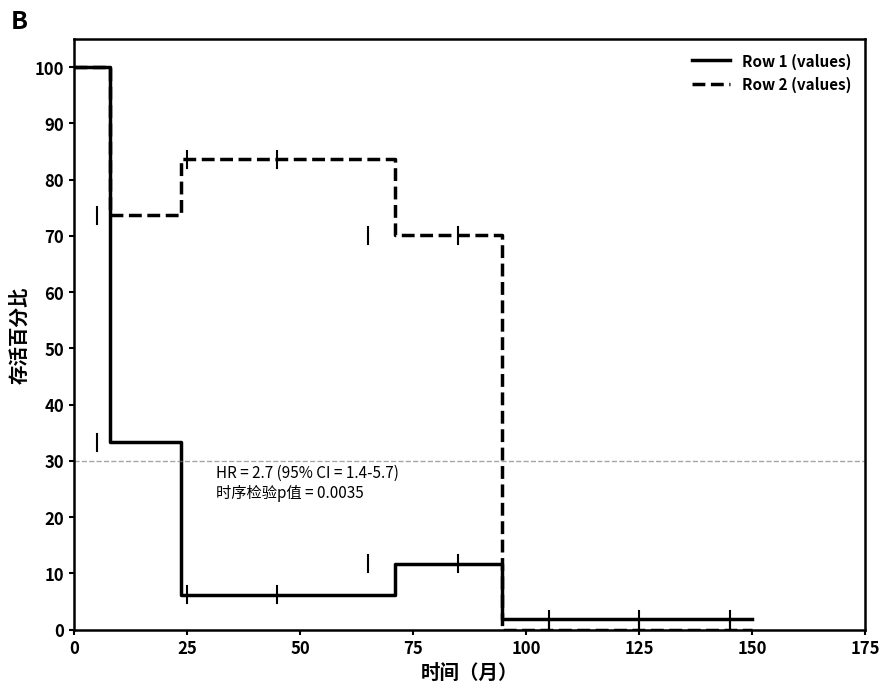

Is this an area chart (filled region under the line)?

No